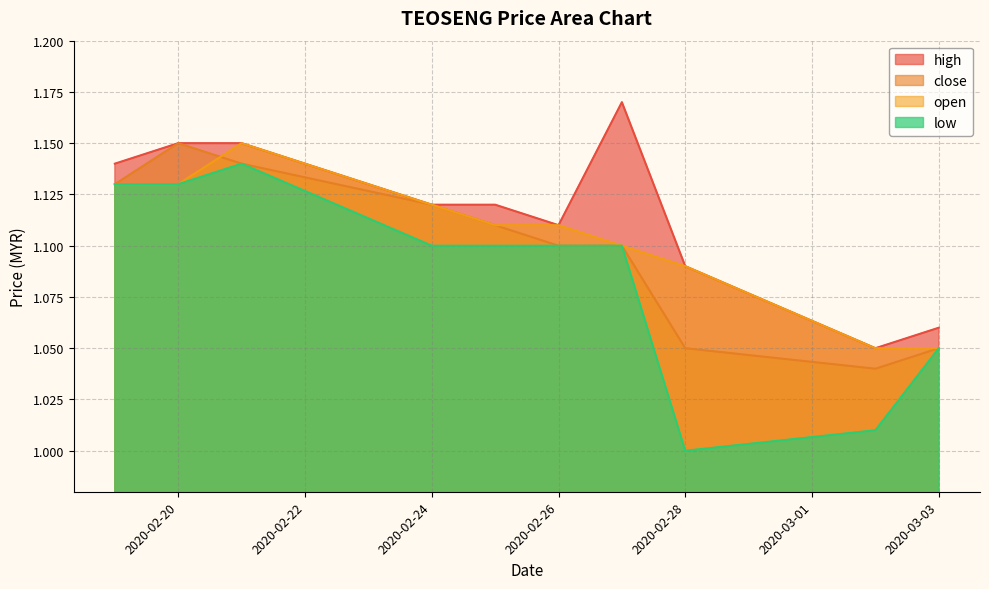

What is the highest value of the high series?

1.2